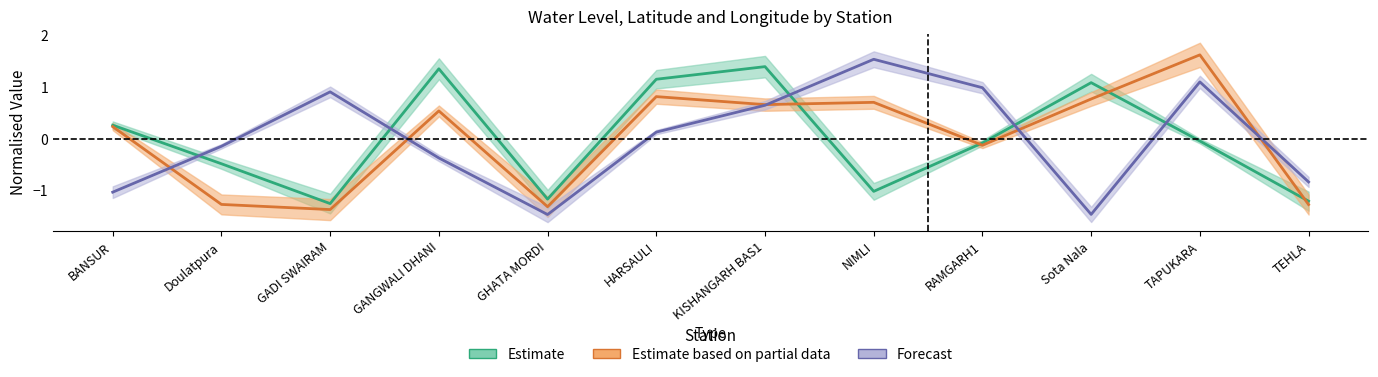

At how many categories does at least one series exceed 0?

9